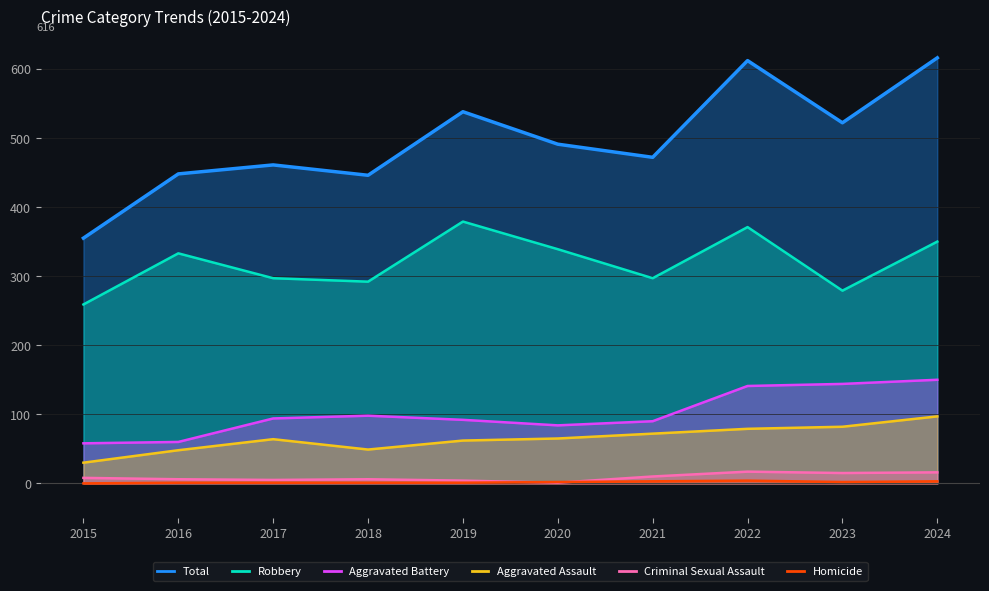

Which category has the lowest value in the Total series?

2015